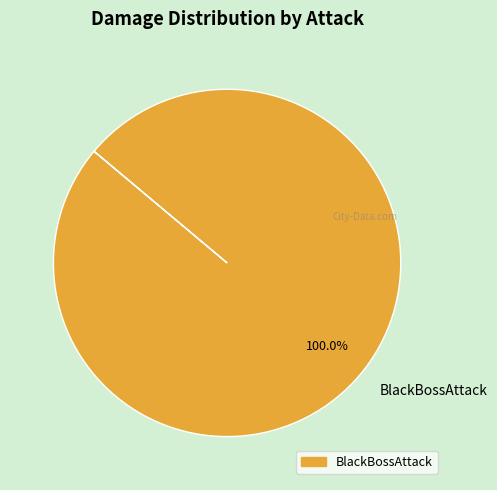

Does any single category account for the majority?

Yes